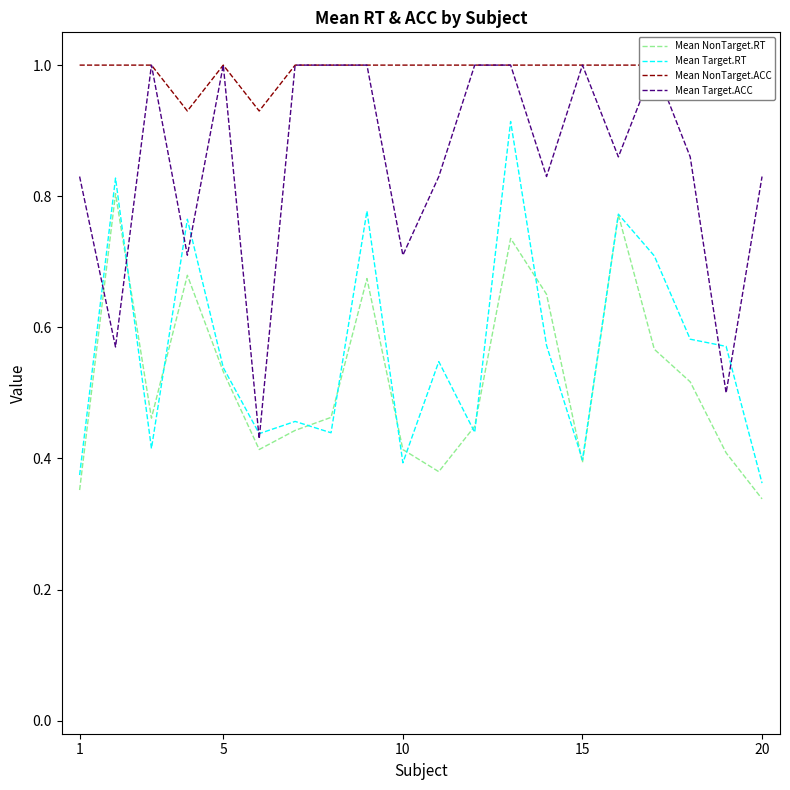

Rank the series by their maximum value, from highest to lowest.

Mean NonTarget.ACC, Mean Target.ACC, Mean Target.RT, Mean NonTarget.RT